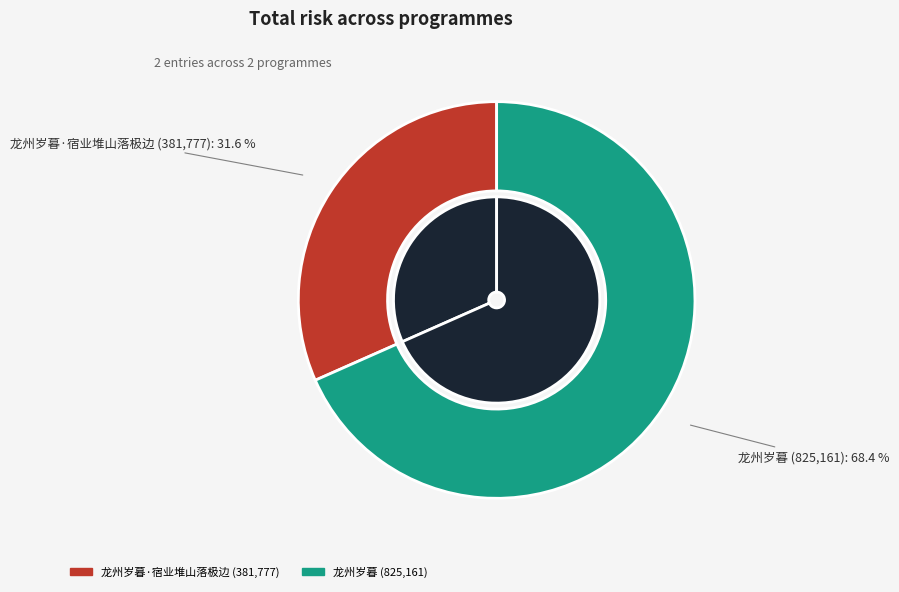

What is the ratio of the value at 龙州岁暮·宿业堆山落极边 to the value at 龙州岁暮?

0.5